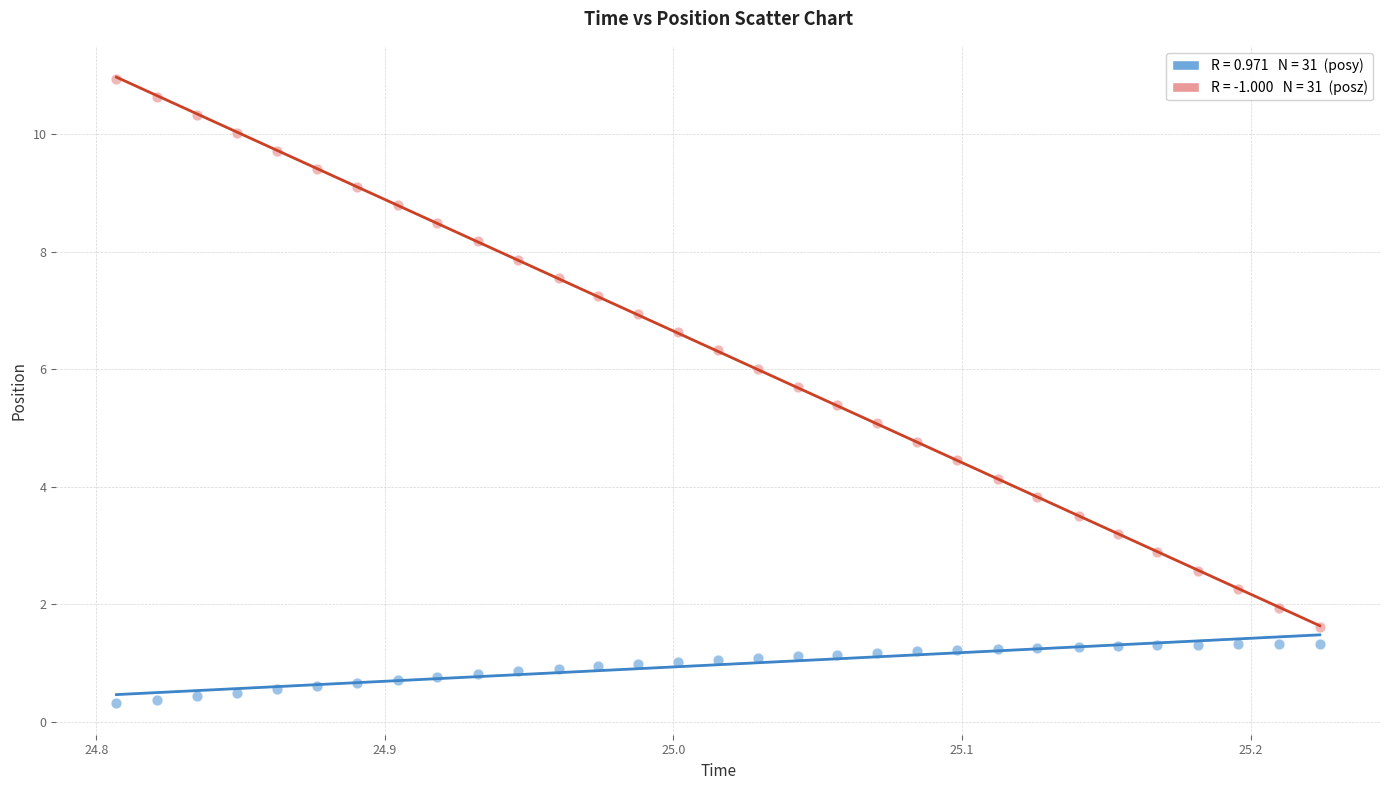

Across all data points, what is the range of X values (max minus min)?

0.4